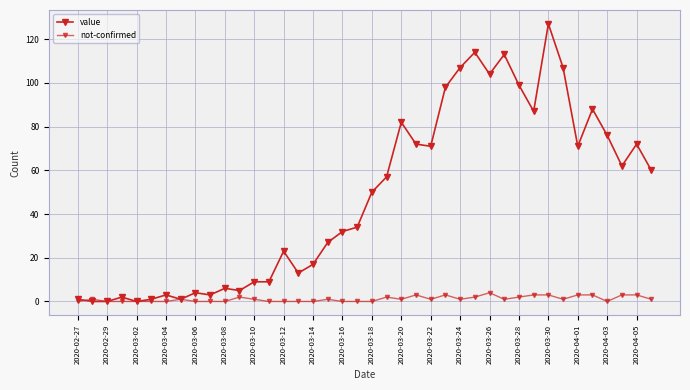

Count the number of categories in the chart.

40